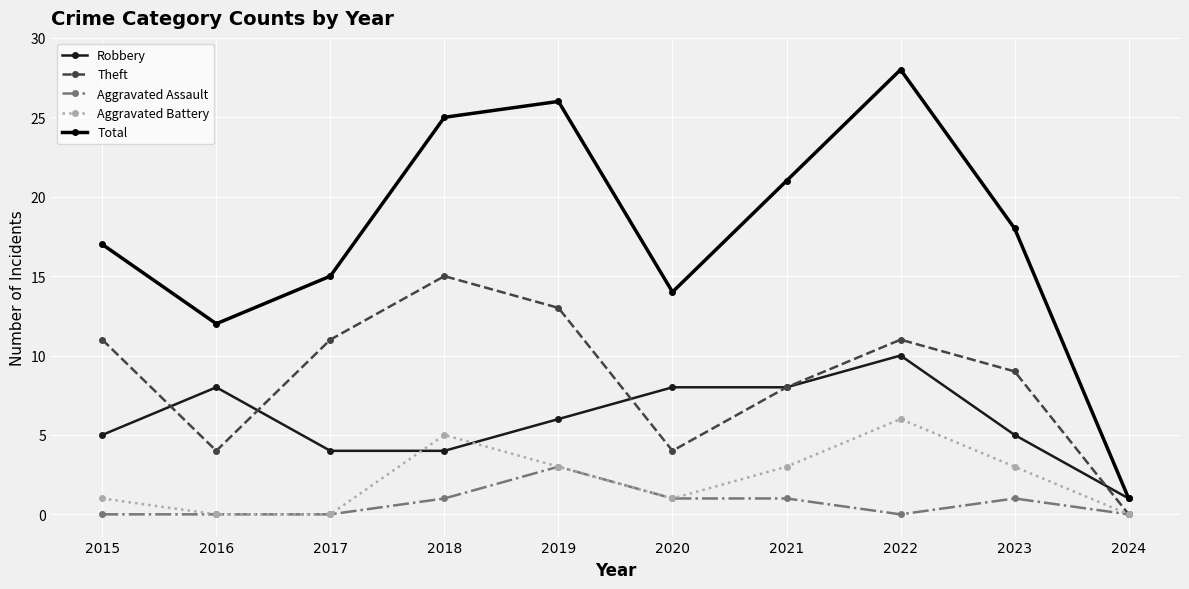

The value of Aggravated Battery at 2016 is 4. True or false?

False